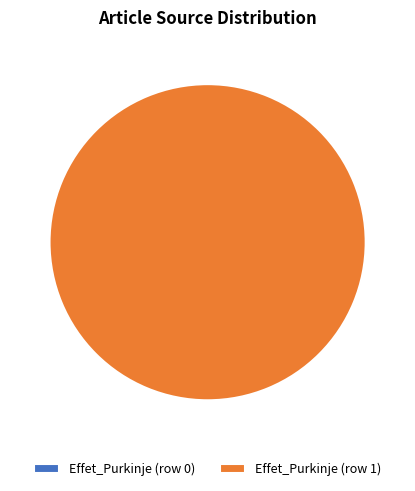

Which category accounts for the majority?

Effet_Purkinje (row 1)